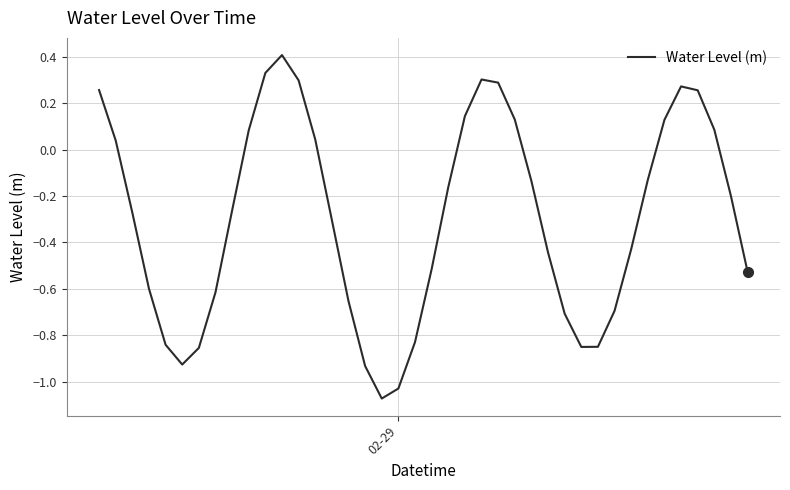

What is the greatest value displayed?

0.4